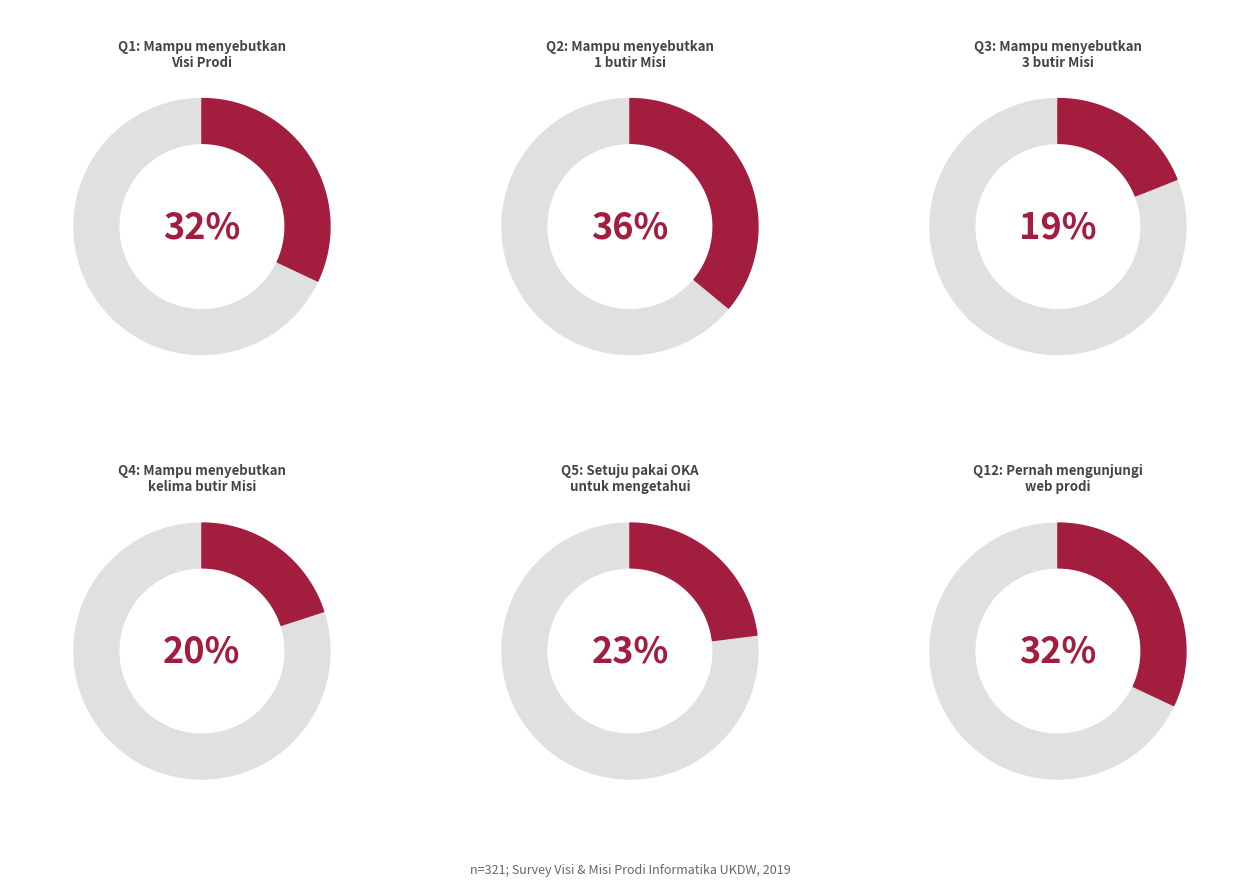

Is there a majority slice in this chart?

No